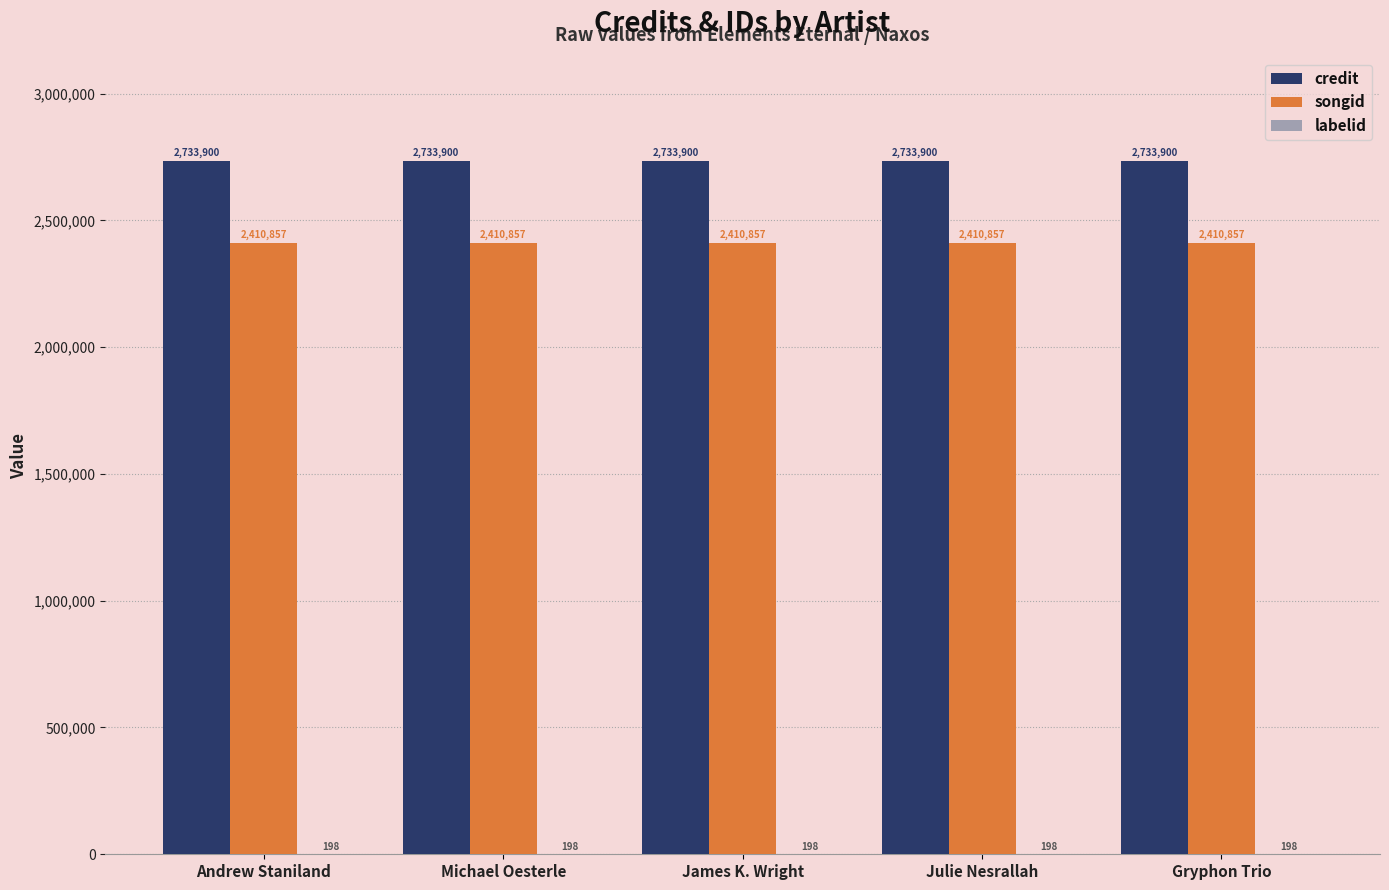

What is the total value across all series at Julie Nesrallah?

5144955